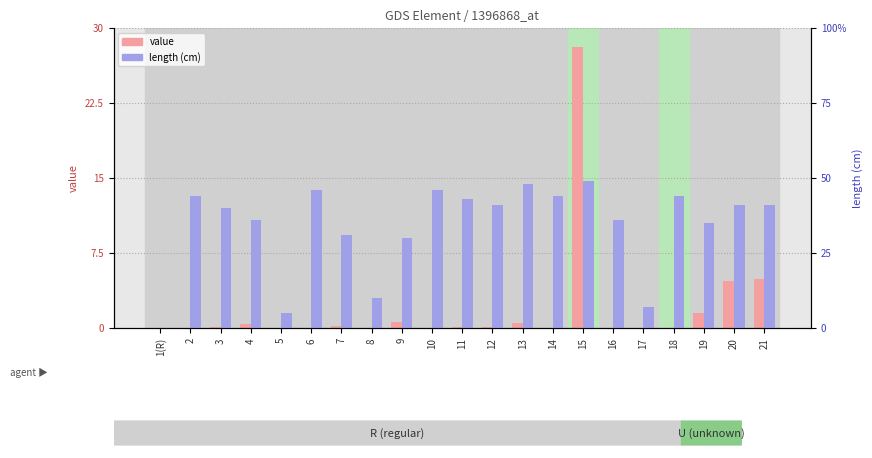

How many distinct data groups are displayed?

2